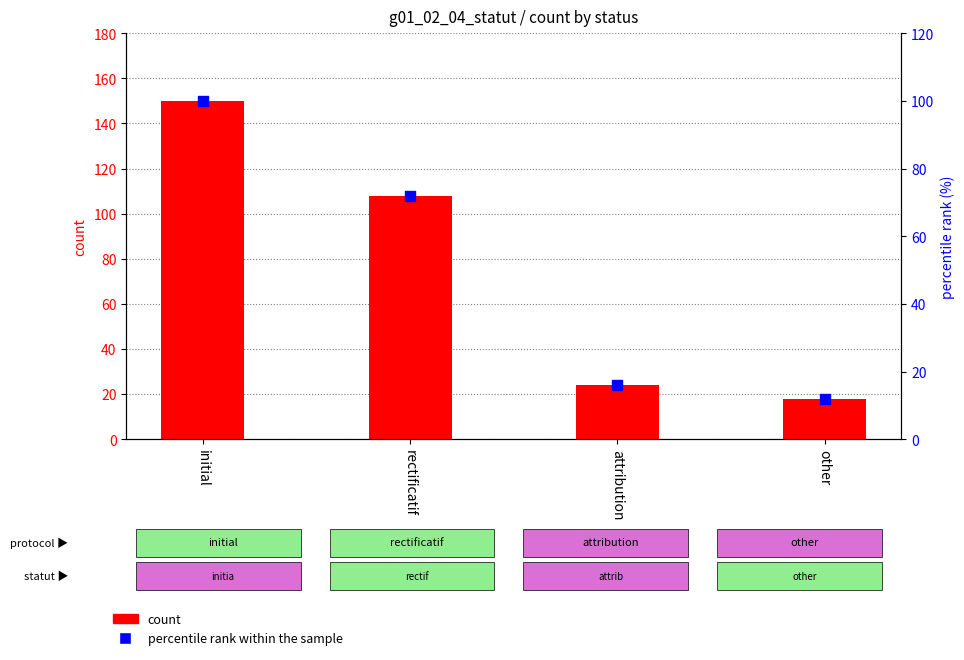

At which category is the sum across all series the highest?

initial